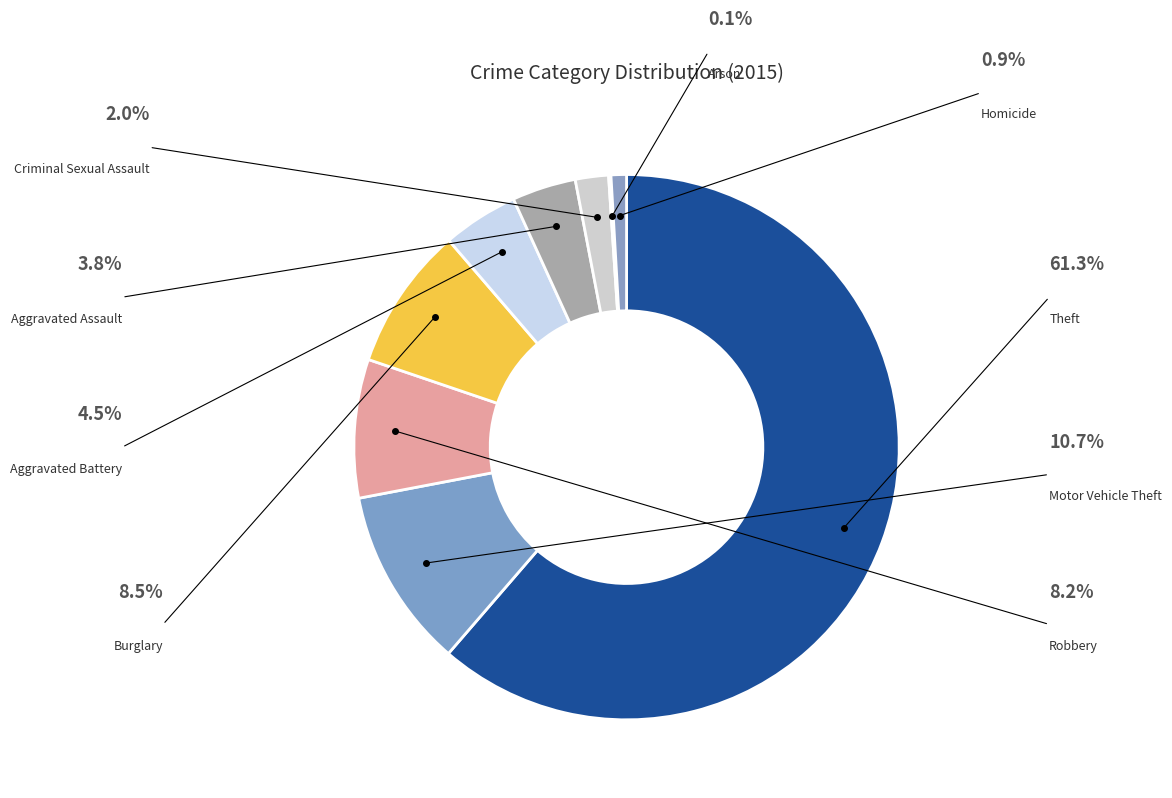

Is the sum of Arson and Motor Vehicle Theft greater than half?

No